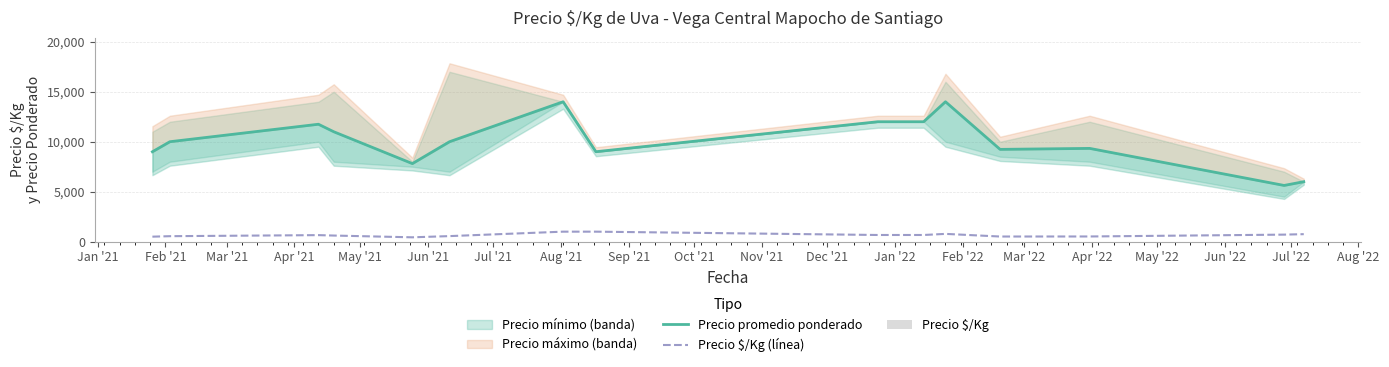

The Precio promedio ponderado series shows 4462.3 at Feb '21. True or false?

False